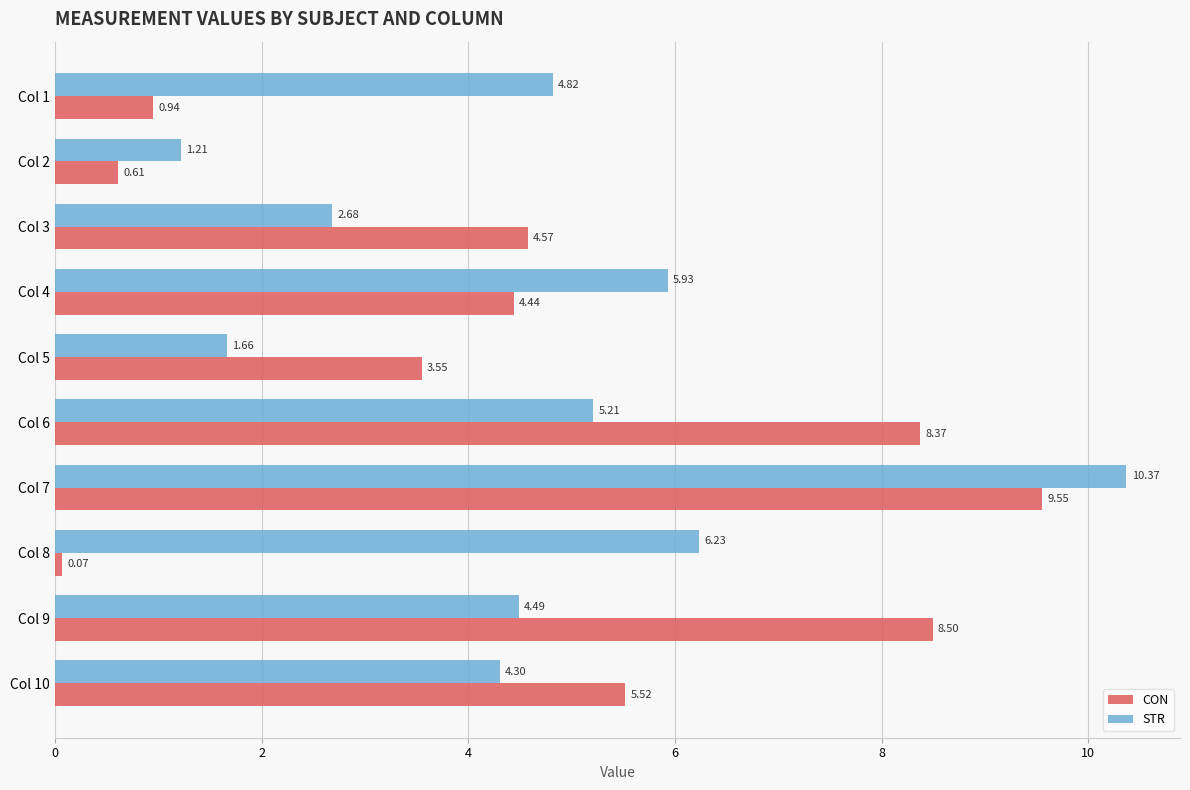

How many values in the STR series are below 4?

3